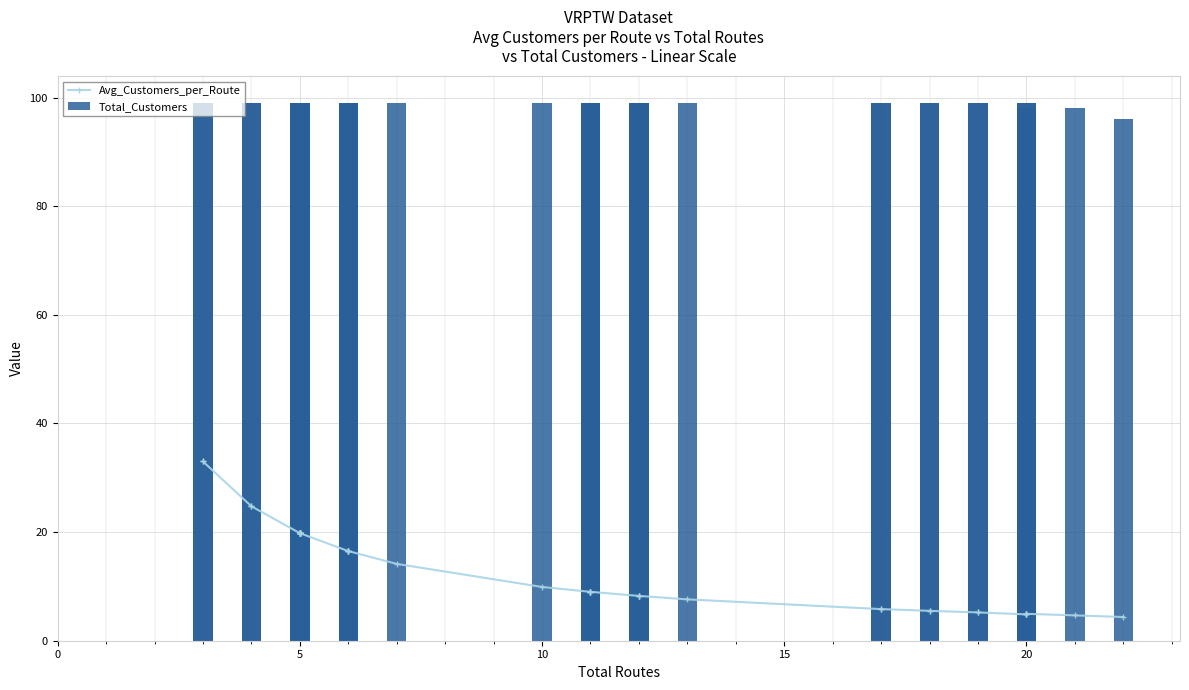

Reading left to right, list all the values displayed in this chart.

Avg_Customers_per_Route: 33.0	33.0	24.8	24.8	19.8	19.8	19.8	19.8	19.8	19.8	19.8	19.8	19.8	19.8	16.5	16.5	16.5	16.5	14.1	9.9	9.0	9.0	9.0	9.0	8.2	8.2	8.2	7.6	5.8	5.8	5.5	5.5	5.2	5.2	4.8	4.9	5.0	5.0	4.7	4.4
Total_Customers: 99.0	99.0	99.0	99.0	99.0	99.0	99.0	99.0	99.0	99.0	99.0	99.0	99.0	99.0	99.0	99.0	99.0	99.0	99.0	99.0	99.0	99.0	99.0	99.0	99.0	99.0	99.0	99.0	99.0	99.0	99.0	99.0	99.0	99.0	97.0	98.0	99.0	99.0	98.0	96.0